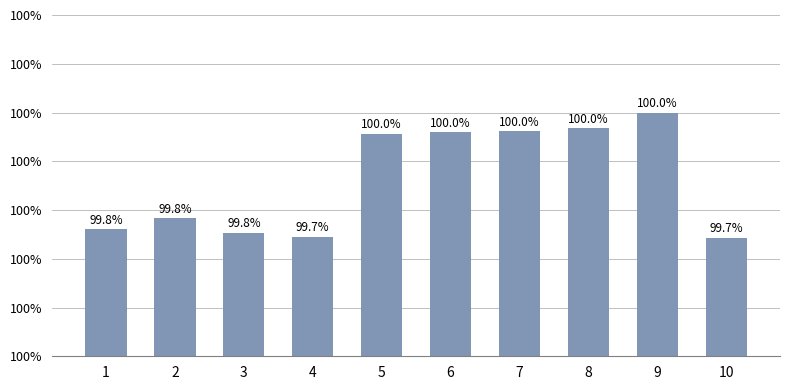

Are the bars horizontal?

No